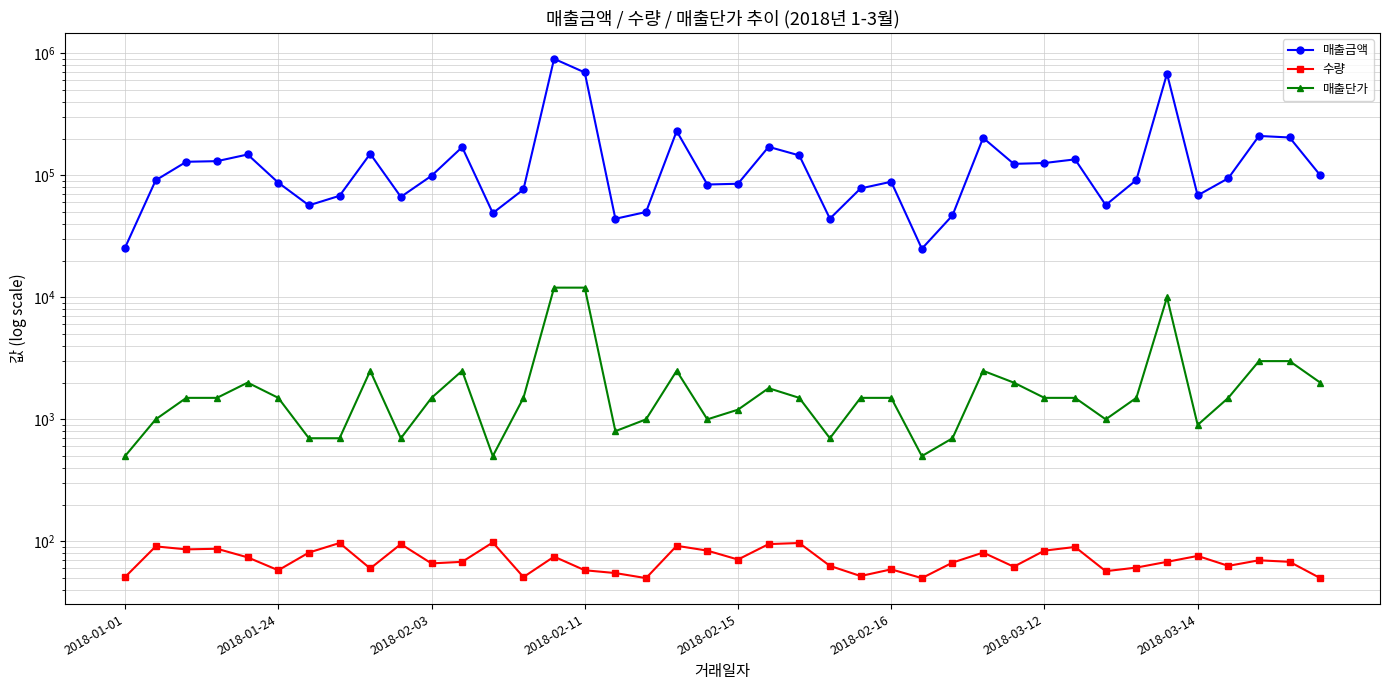

At how many categories does at least one series exceed 489901?

3